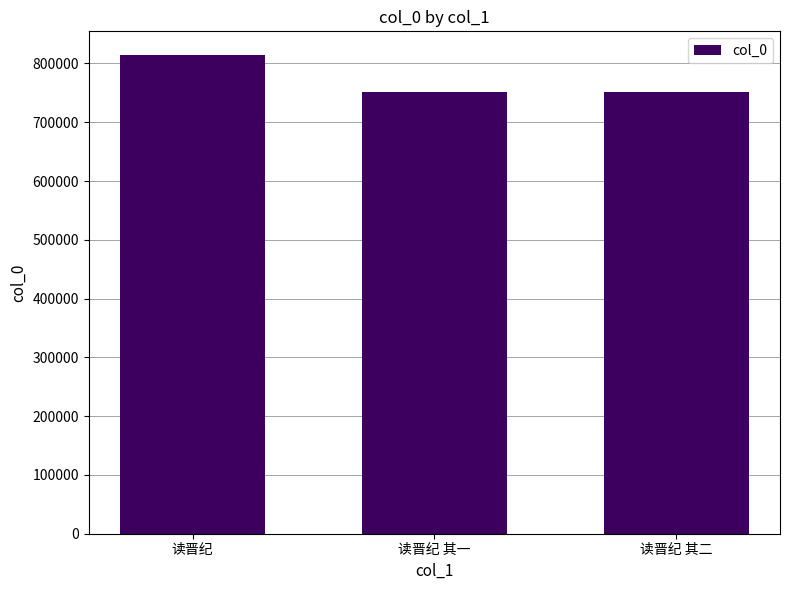

What position from the left is 读晋纪 其一?

2